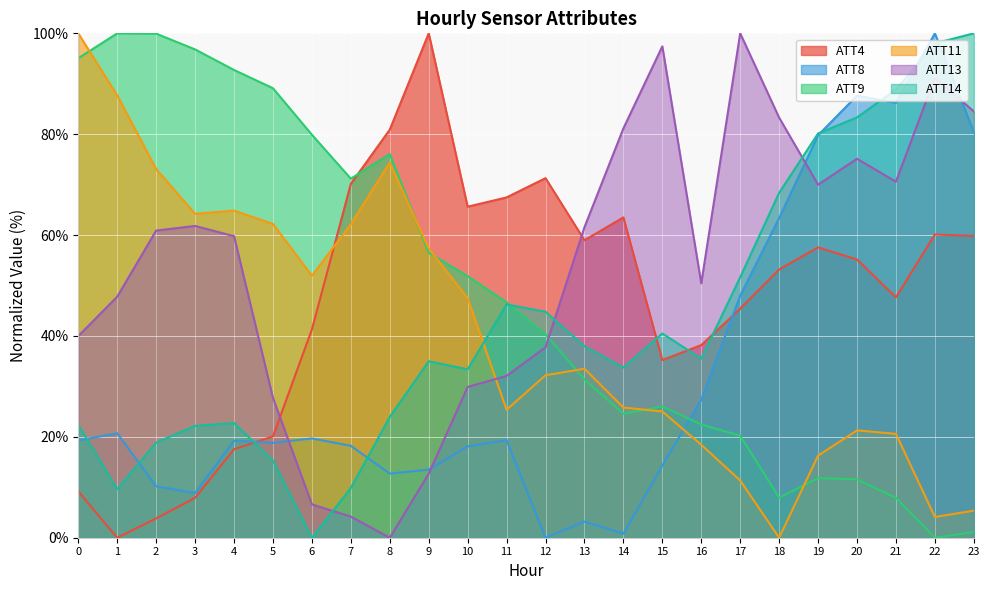

How many interior local peaks does the ATT9 series have?

4